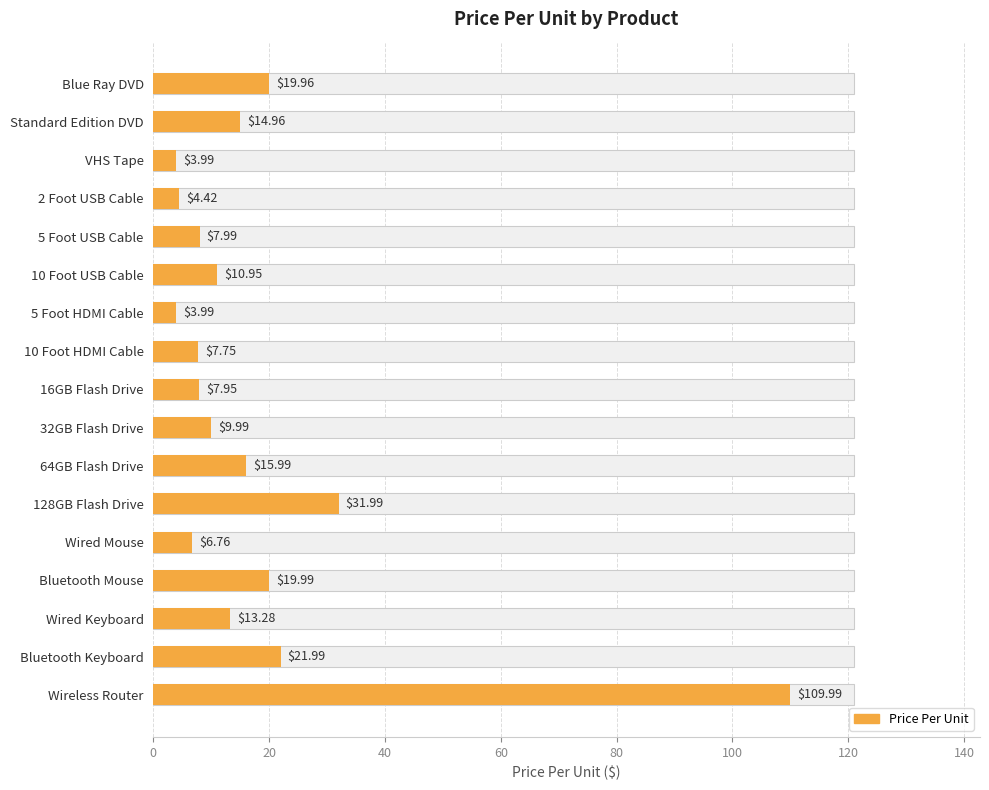

The chart shows a value of 4.6 at Wired Mouse. True or false?

False